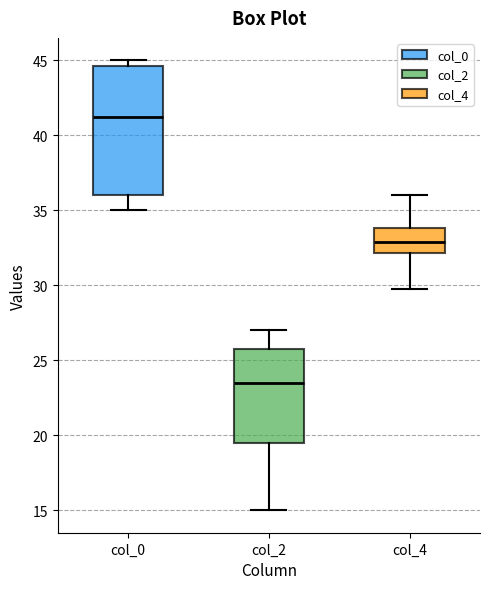

Which box is the tallest, from its lower edge to its upper edge?

col_0